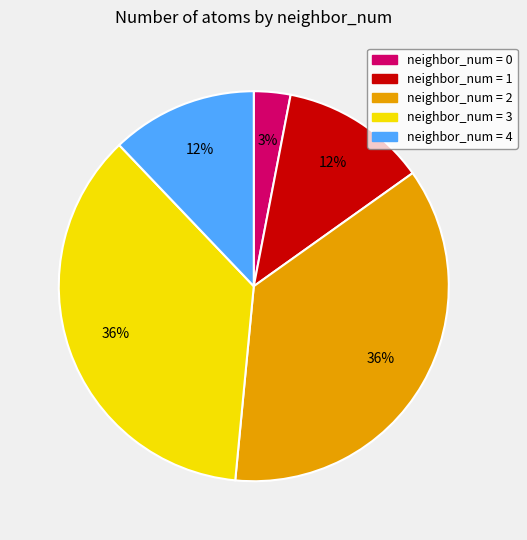

To the nearest percent, what is the difference between the largest and smallest slice percentages?

33%